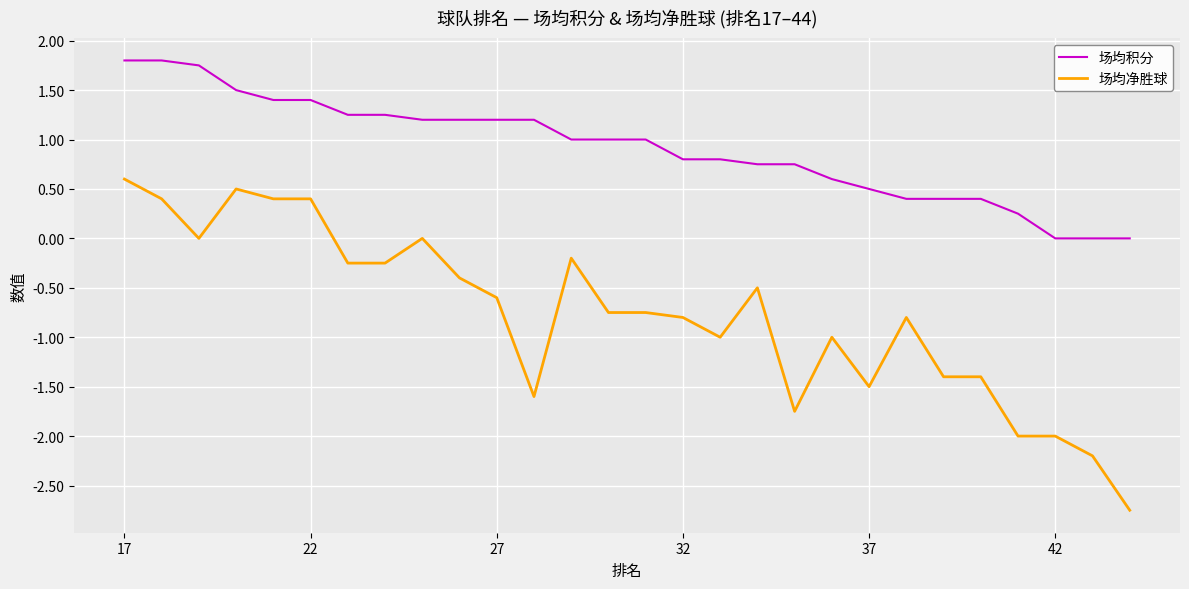

List the series in order of their peak value, lowest first.

场均净胜球, 场均积分